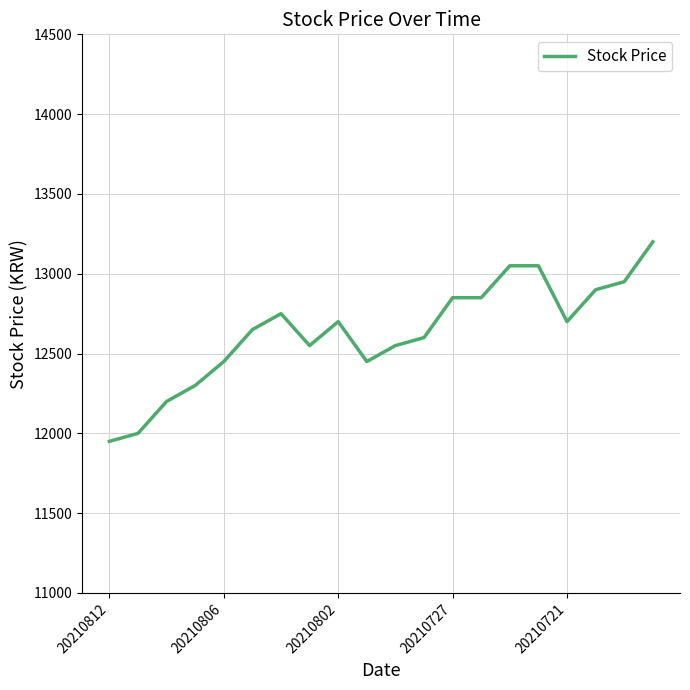

What is the difference between the maximum and minimum values?

1250